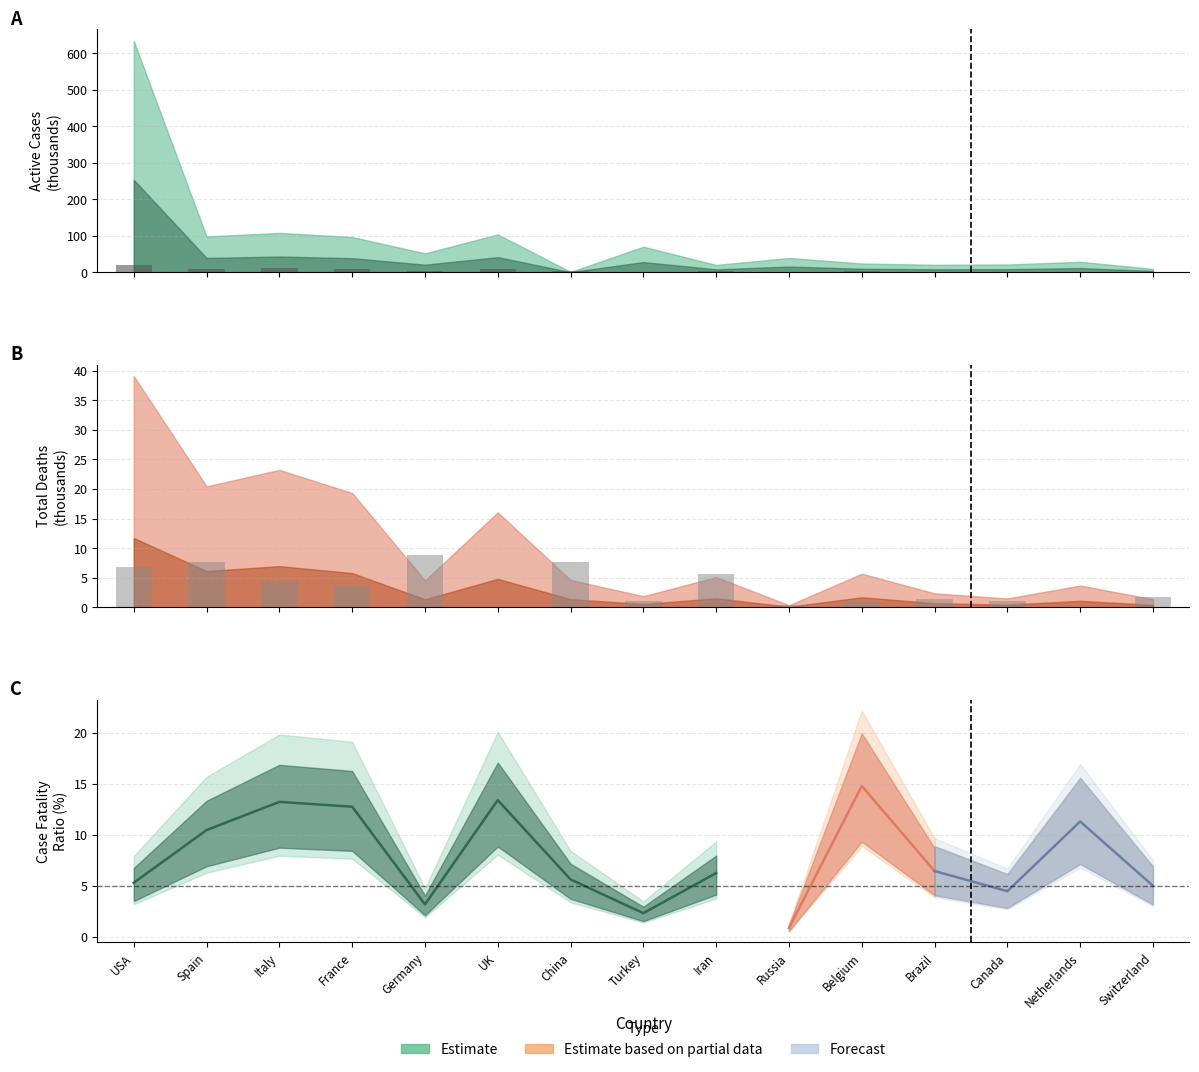

Reading left to right, transcribe all the data shown in this chart.

Deaths partial: USA=19.5	Spain=10.2	Italy=11.6	France=9.7	Germany=2.3	UK=8.0	China=2.3	Turkey=0.9	Iran=2.6	Russia=0.2	Belgium=2.8	Brazil=1.2	Canada=0.8	Netherlands=1.8	Switzerland=0.7
Recovered partial: USA=6.9	Spain=7.7	Italy=4.5	France=3.6	Germany=8.8	UK=0.0	China=7.7	Turkey=1.0	Iran=5.7	Russia=0.3	Belgium=0.9	Brazil=1.4	Canada=1.1	Netherlands=0.0	Switzerland=1.7